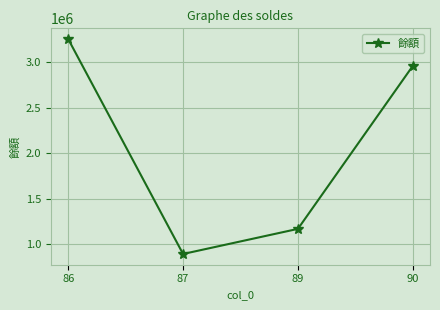

What is the minimum value shown in the chart?

892323